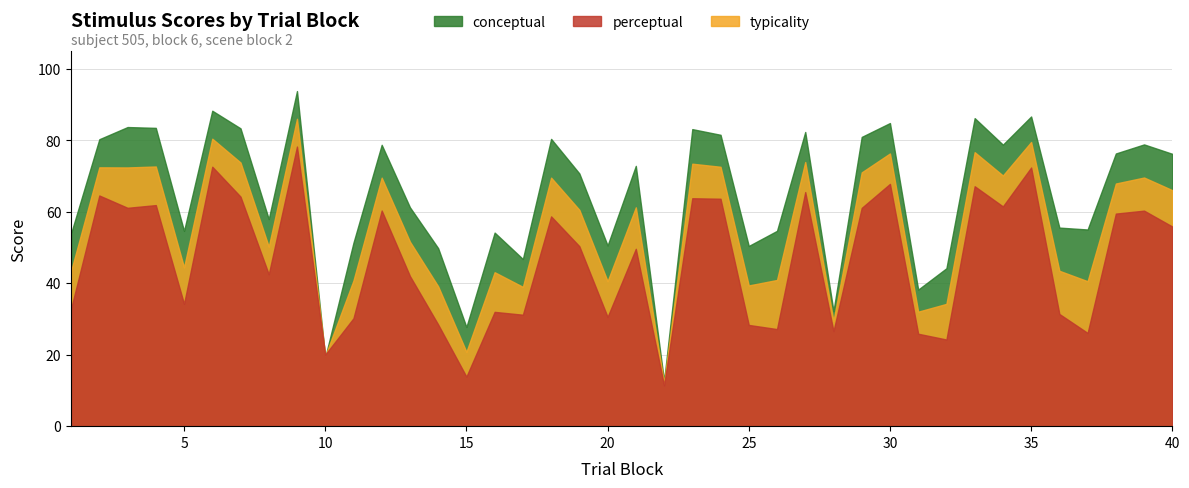

Reading left to right, extract all data points from this chart.

typicality: 1=43.4	2=72.5	3=72.4	4=72.7	5=44.5	6=80.5	7=73.8	8=50.3	9=86.0	10=19.6	11=40.8	12=69.6	13=51.6	14=39.1	15=20.8	16=43.1	17=39.0	18=69.6	19=60.6	20=40.6	21=61.3	22=12.0	23=73.5	24=72.6	25=39.4	26=40.9	27=74.0	28=29.4	29=71.0	30=76.3	31=32.0	32=34.2	33=76.7	34=70.2	35=79.6	36=43.5	37=40.6	38=67.9	39=69.6	40=66.1
conceptual: 1=54.0	2=80.3	3=83.7	4=83.5	5=54.7	6=88.3	7=83.4	8=58.0	9=93.8	10=19.2	11=51.4	12=78.8	13=61.3	14=49.8	15=27.8	16=54.2	17=46.8	18=80.4	19=70.8	20=50.6	21=72.9	22=12.6	23=83.2	24=81.6	25=50.5	26=54.7	27=82.4	28=32.2	29=81.0	30=84.9	31=38.2	32=44.2	33=86.2	34=78.8	35=86.7	36=55.6	37=55.1	38=76.3	39=78.9	40=76.2
perceptual: 1=32.9	2=64.6	3=61.1	4=61.9	5=34.2	6=72.6	7=64.3	8=42.5	9=78.3	10=20.0	11=30.2	12=60.4	13=42.0	14=28.5	15=13.9	16=32.0	17=31.2	18=58.7	19=50.4	20=30.6	21=49.6	22=11.4	23=63.8	24=63.7	25=28.3	26=27.2	27=65.5	28=26.6	29=61.1	30=67.8	31=25.9	32=24.3	33=67.2	34=61.5	35=72.4	36=31.4	37=26.1	38=59.5	39=60.3	40=55.9